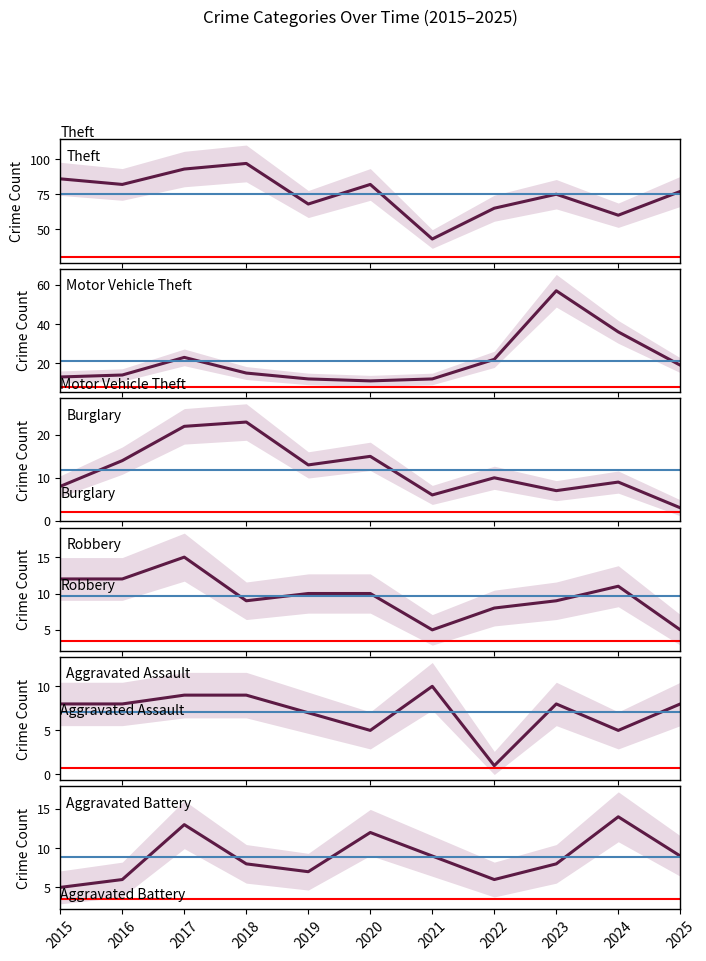

At which category does Aggravated Assault reach its first local valley?

2020